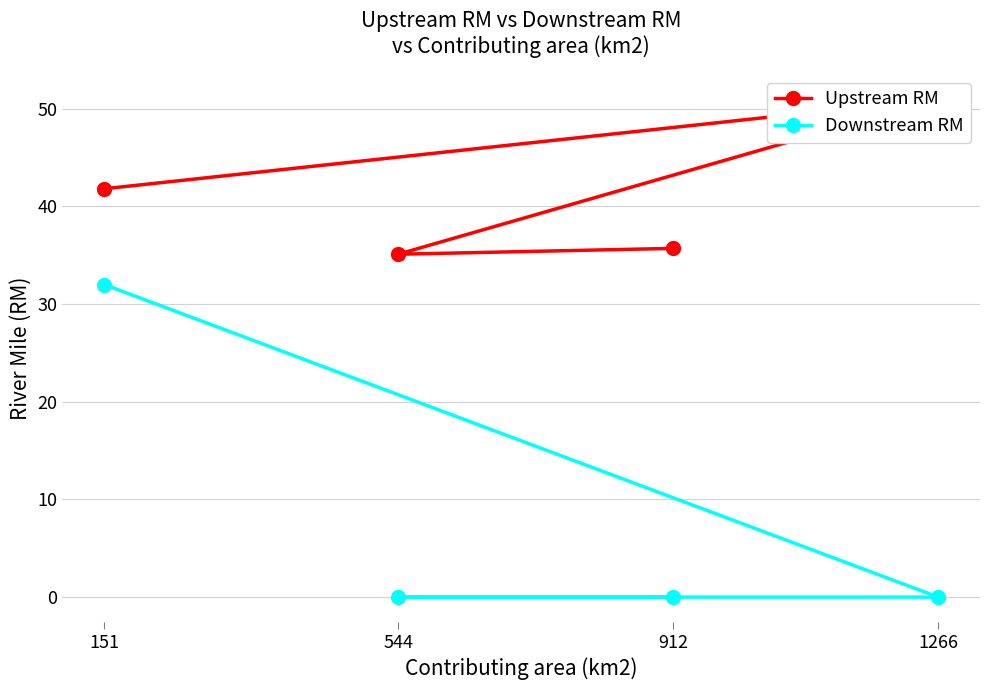

Where is the first local minimum for Upstream RM?

544